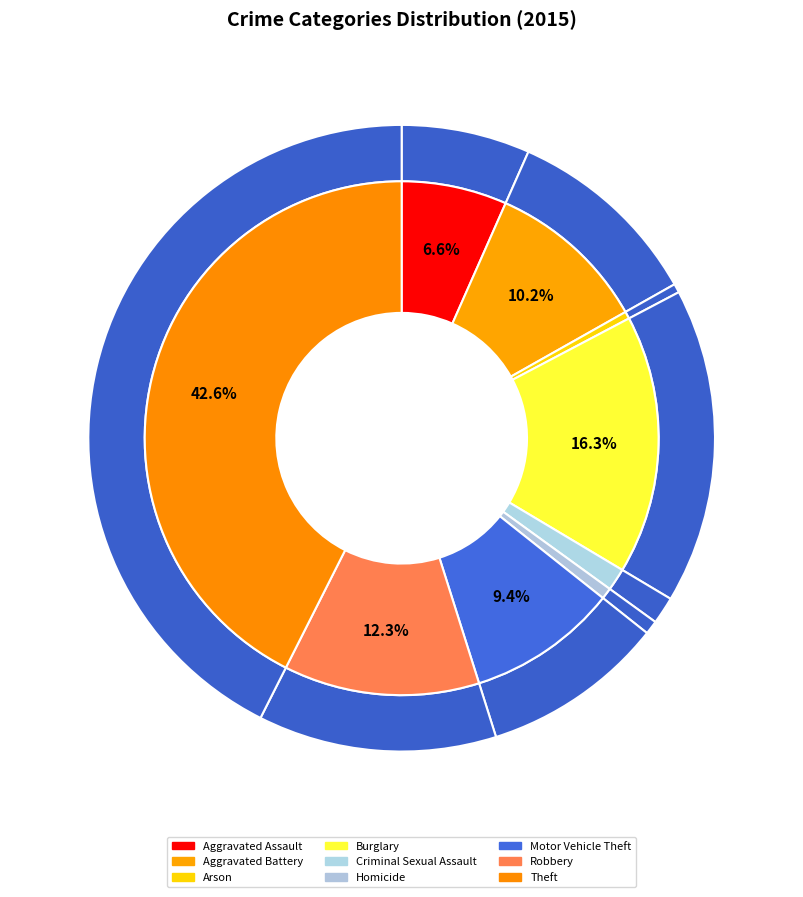

The Aggravated Battery slice represents 1% of the pie. True or false?

False